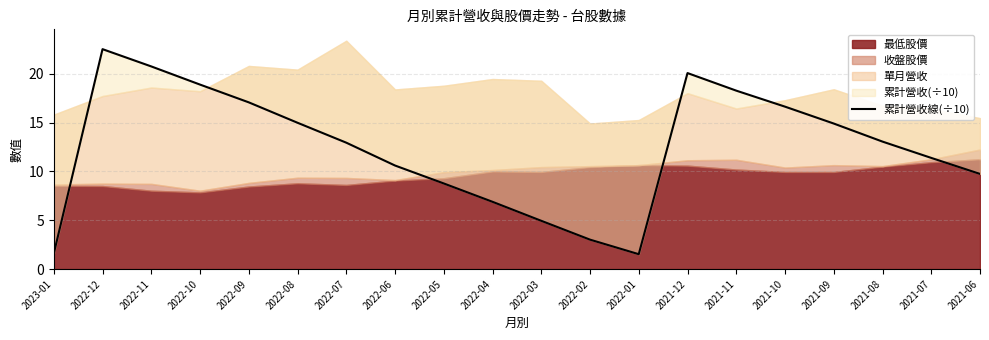

The chart shows a value of 18.5 at 2021-07. True or false?

False